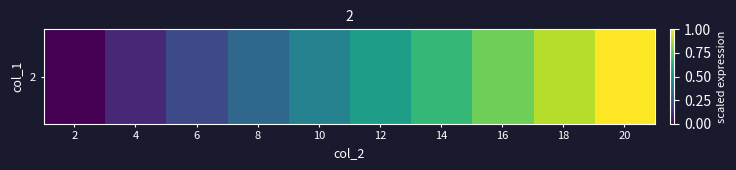

True or false: the data shows 0.4 at 6.

False